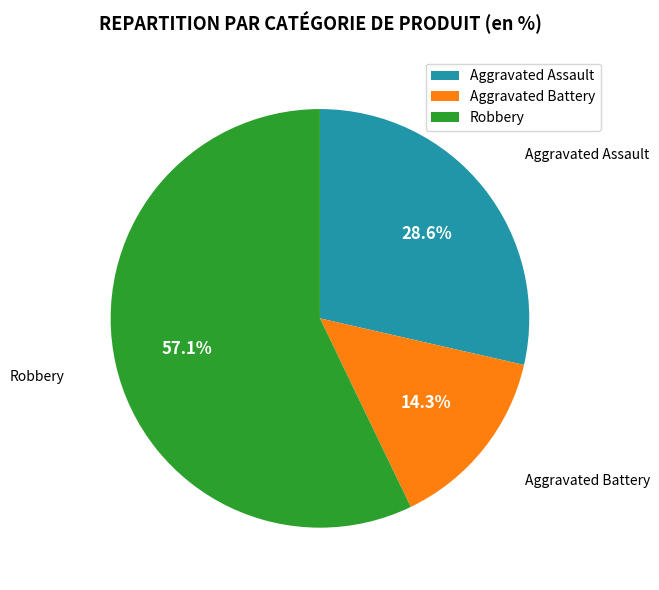

What is the majority slice?

Robbery